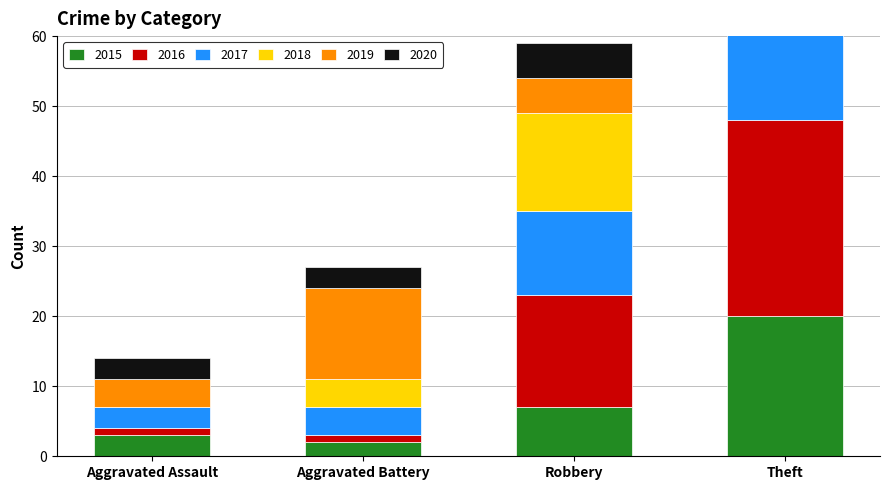

How many data points in 2017 are above 12?

1